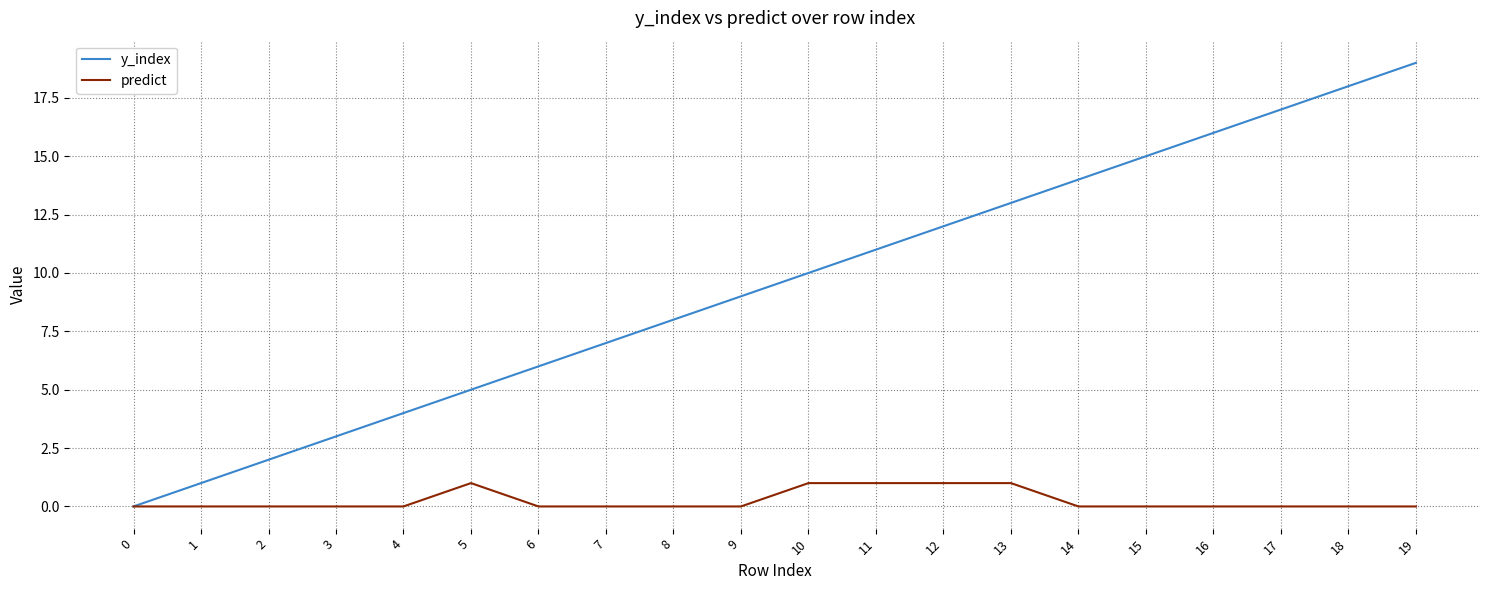

How many values in the y_index series are below 10?

10